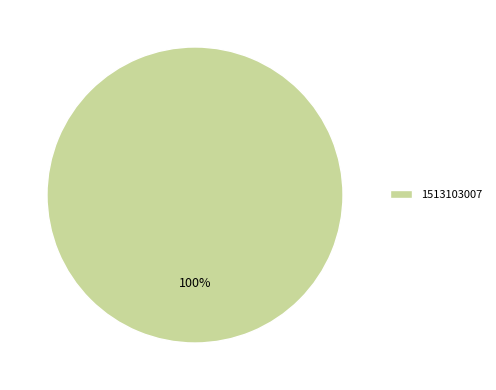

True or false: 1513103007 accounts for 100% of the total.

True